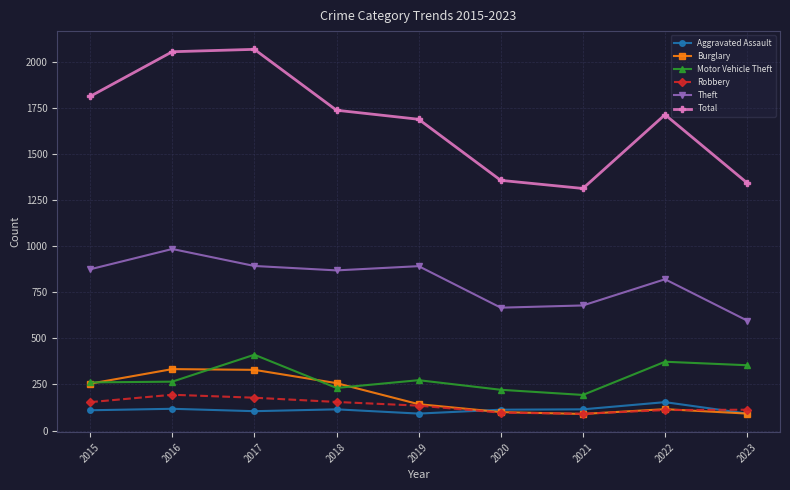

At how many categories does at least one series exceed 1793?

3